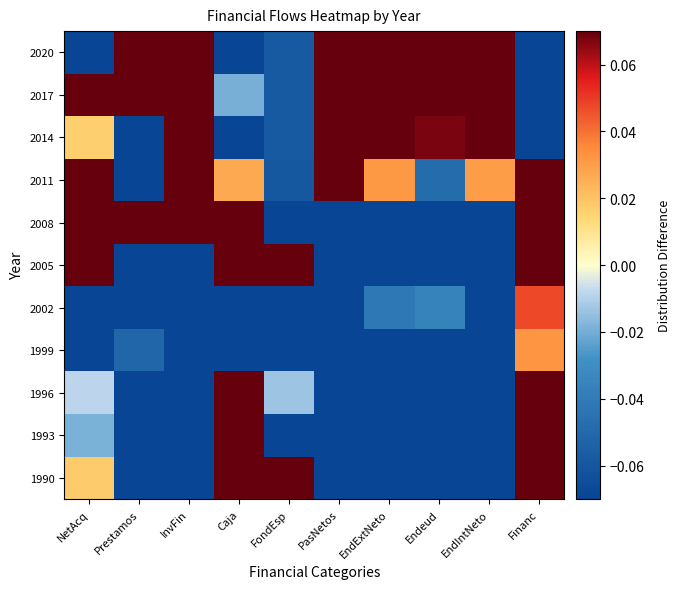

Reading left to right, extract all data points from this chart.

1990: NetAcq=0.0	Prestamos=-0.1	InvFin=-0.4	Caja=0.3	FondEsp=0.1	PasNetos=-0.2	EndExtNeto=-0.1	Endeud=-0.2	EndIntNeto=-0.2	Financ=0.1
1993: NetAcq=-0.0	Prestamos=-0.2	InvFin=-0.4	Caja=0.2	FondEsp=-0.1	PasNetos=-0.2	EndExtNeto=-0.2	Endeud=-0.2	EndIntNeto=-0.2	Financ=0.1
1996: NetAcq=-0.0	Prestamos=-0.1	InvFin=-0.4	Caja=0.2	FondEsp=-0.0	PasNetos=-0.2	EndExtNeto=-0.2	Endeud=-0.2	EndIntNeto=-0.2	Financ=0.1
1999: NetAcq=-0.2	Prestamos=-0.1	InvFin=-0.4	Caja=-0.2	FondEsp=-0.3	PasNetos=-0.2	EndExtNeto=-0.1	Endeud=-0.1	EndIntNeto=-0.2	Financ=0.0
2002: NetAcq=-0.1	Prestamos=-0.1	InvFin=-0.3	Caja=-0.1	FondEsp=-0.3	PasNetos=-0.2	EndExtNeto=-0.0	Endeud=-0.0	EndIntNeto=-0.2	Financ=0.0
2005: NetAcq=0.2	Prestamos=-0.2	InvFin=-0.2	Caja=0.3	FondEsp=0.9	PasNetos=-0.4	EndExtNeto=-0.3	Endeud=-0.2	EndIntNeto=-0.2	Financ=0.3
2008: NetAcq=0.5	Prestamos=0.3	InvFin=0.2	Caja=0.7	FondEsp=-0.2	PasNetos=-0.2	EndExtNeto=-0.2	Endeud=-0.1	EndIntNeto=-0.1	Financ=0.3
2011: NetAcq=0.6	Prestamos=-0.2	InvFin=0.5	Caja=0.0	FondEsp=-0.1	PasNetos=0.1	EndExtNeto=0.0	Endeud=-0.0	EndIntNeto=0.0	Financ=0.2
2014: NetAcq=0.0	Prestamos=-0.2	InvFin=0.3	Caja=-0.8	FondEsp=-0.1	PasNetos=0.2	EndExtNeto=0.1	Endeud=0.1	EndIntNeto=0.1	Financ=-0.1
2017: NetAcq=0.1	Prestamos=0.1	InvFin=0.3	Caja=-0.0	FondEsp=-0.1	PasNetos=0.5	EndExtNeto=0.3	Endeud=0.2	EndIntNeto=0.3	Financ=-0.3
2020: NetAcq=-1.0	Prestamos=0.9	InvFin=0.6	Caja=-0.6	FondEsp=-0.1	PasNetos=0.8	EndExtNeto=0.9	Endeud=0.8	EndIntNeto=0.8	Financ=-0.9